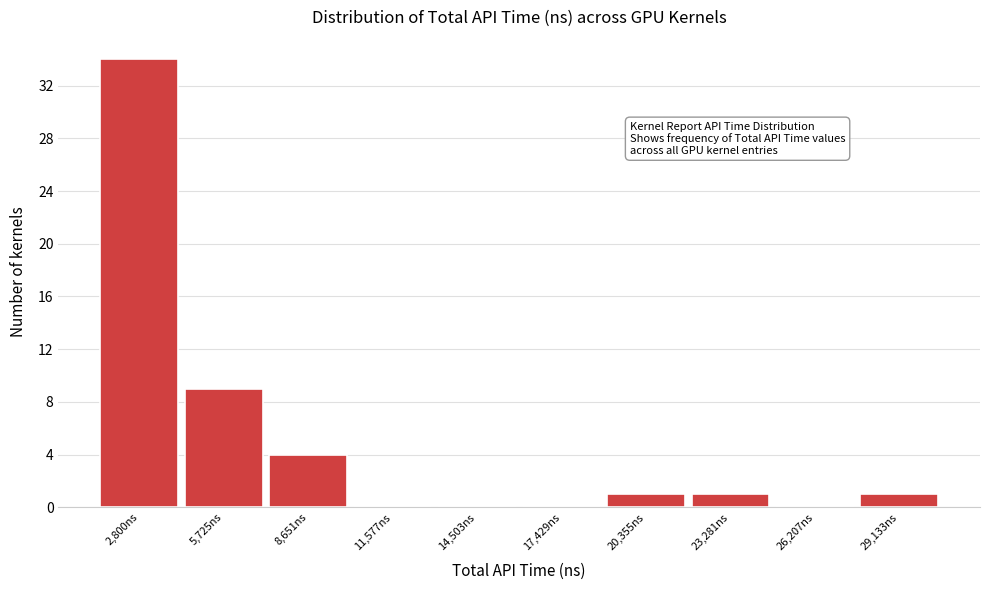

Reading left to right, list all the values displayed in this chart.

2,800ns=34	5,725ns=9	8,651ns=4	11,577ns=0	14,503ns=0	17,429ns=0	20,355ns=1	23,281ns=1	26,207ns=0	29,133ns=1